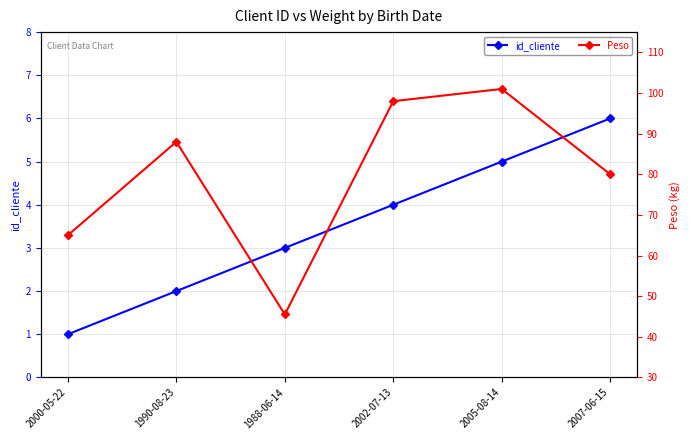

Does the chart display data point markers on the line(s)?

Yes